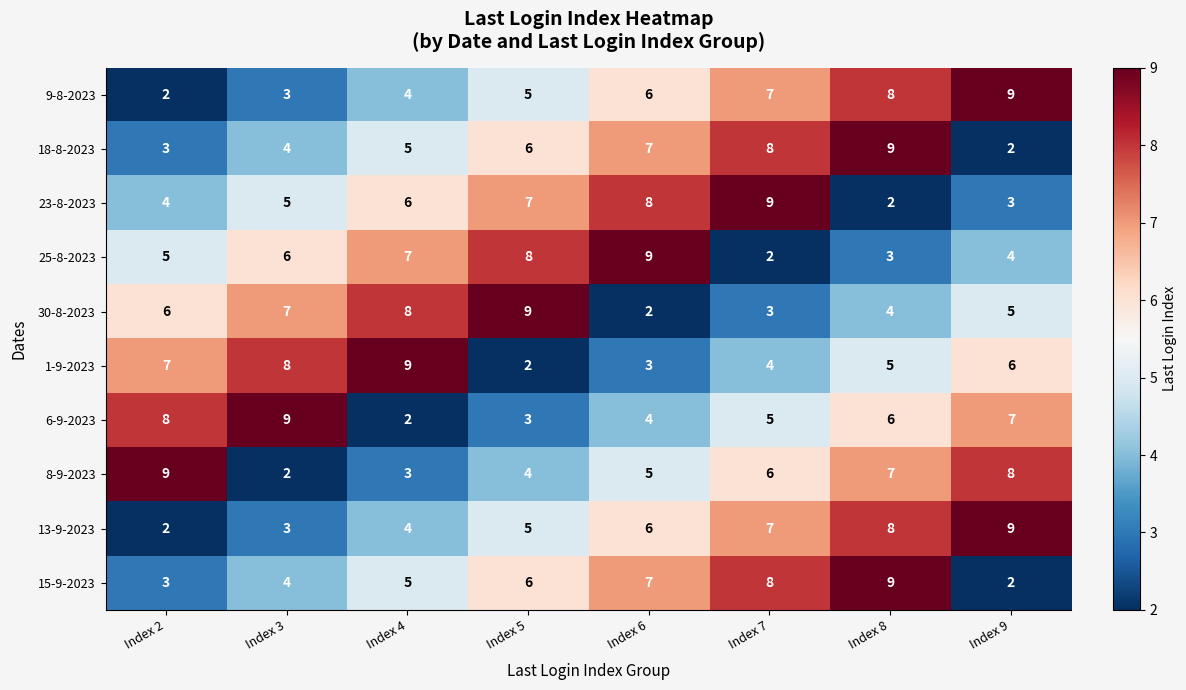

The 9-8-2023 series shows 1 at Index 5. True or false?

False